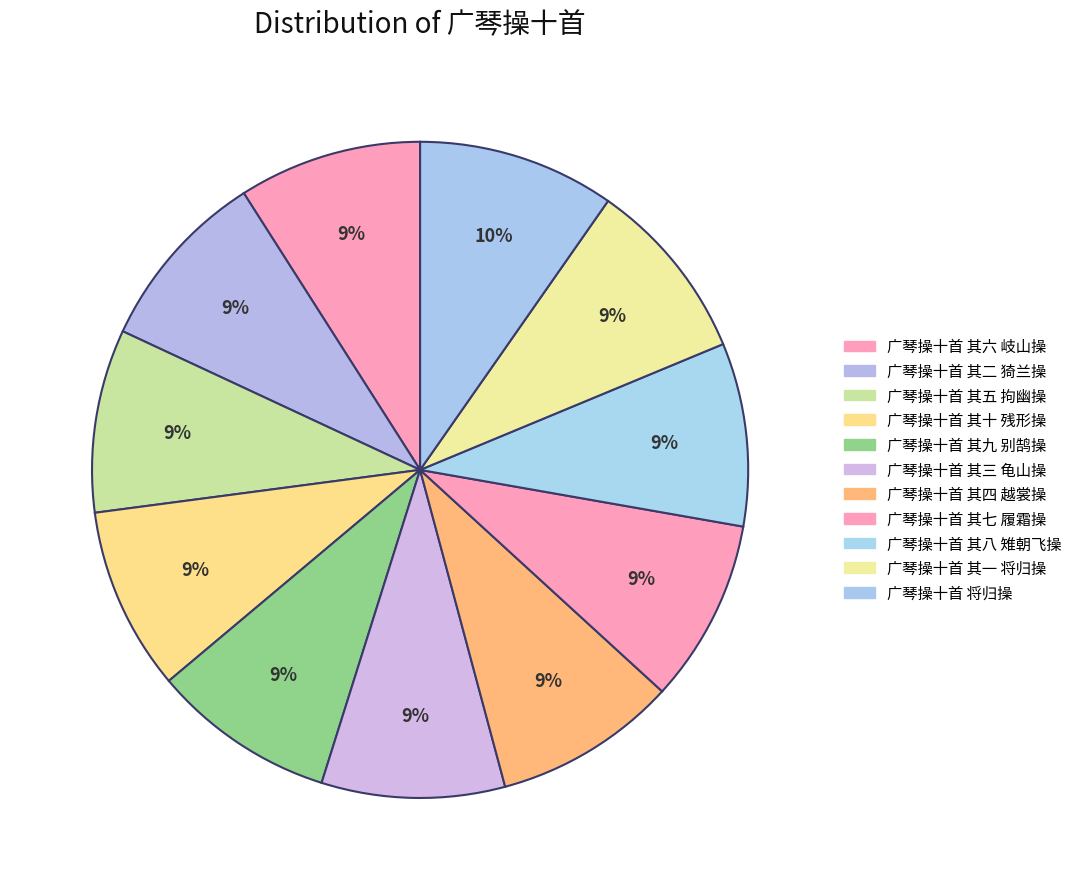

To the nearest percent, what is the difference between the largest and smallest slice percentages?

1%